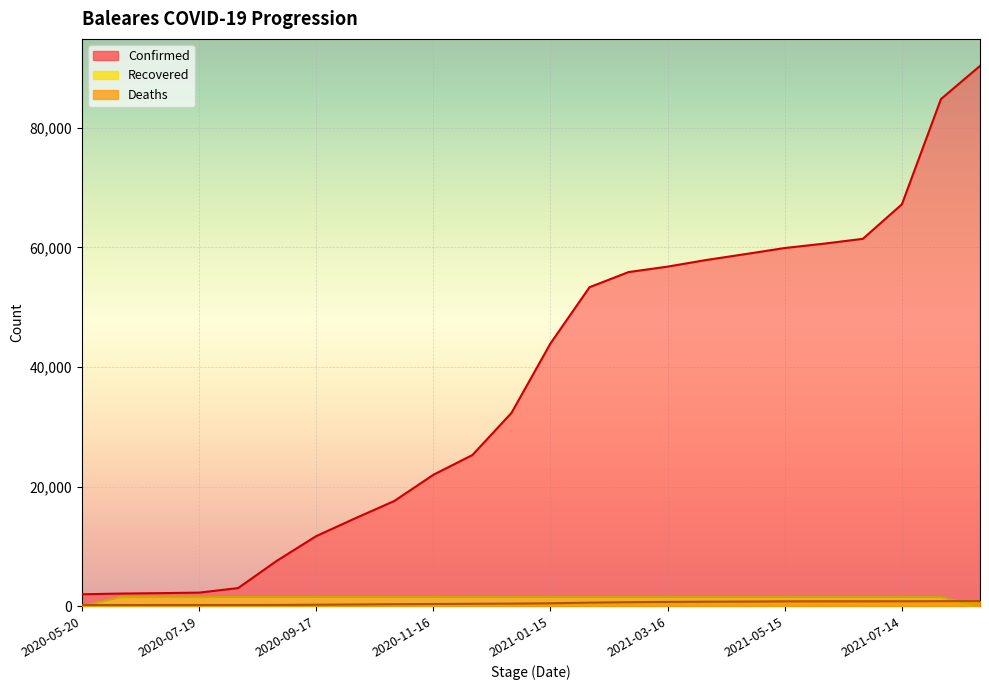

What is the greatest value displayed?

90331